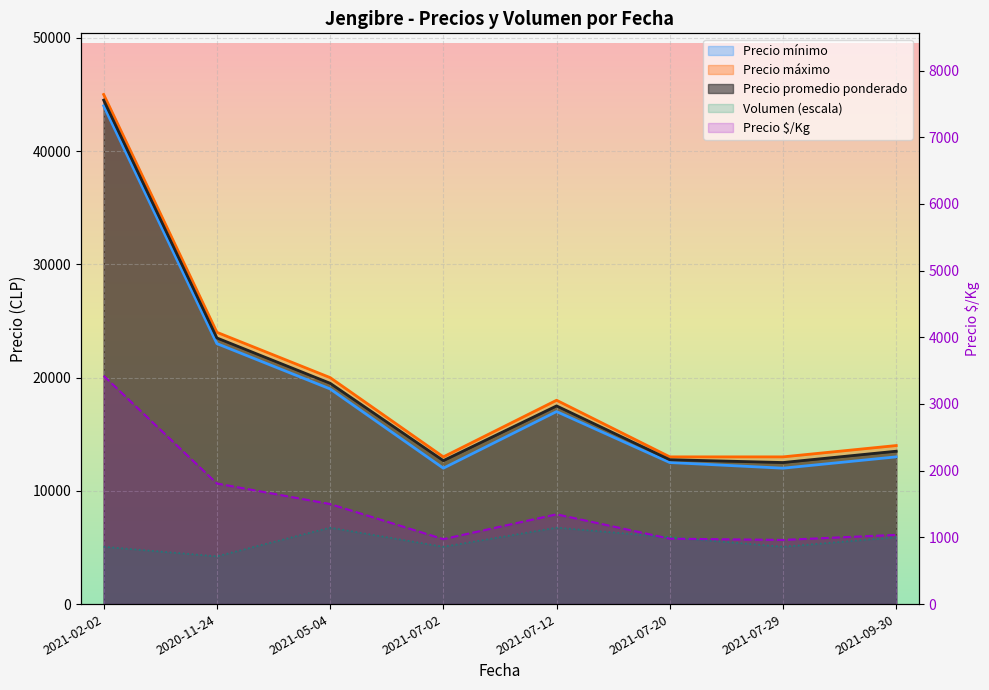

What are all the series names shown in the legend?

Precio promedio ponderado, Precio mínimo, Precio máximo, Precio $/Kg, Volumen